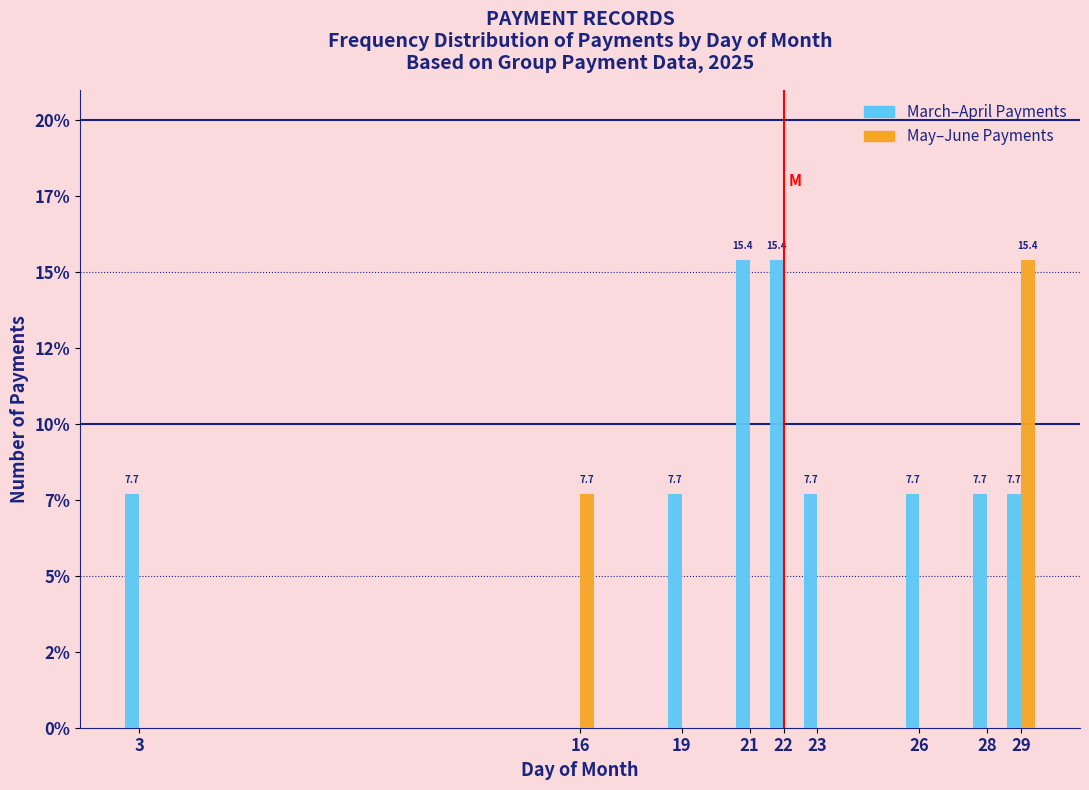

Are the bars grouped side by side (vs. stacked)?

Yes